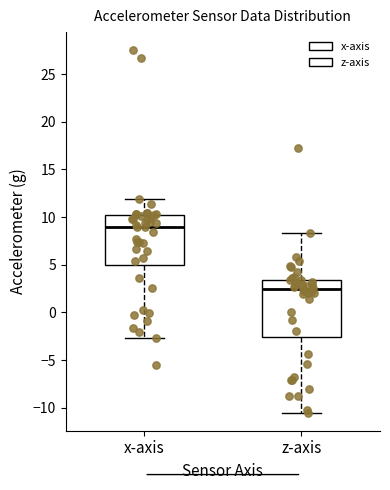

Where does the median line of the box for x-axis sit on the y-axis? The values are not printed on the chart, so give them approximately, as read against the axis.

9.0